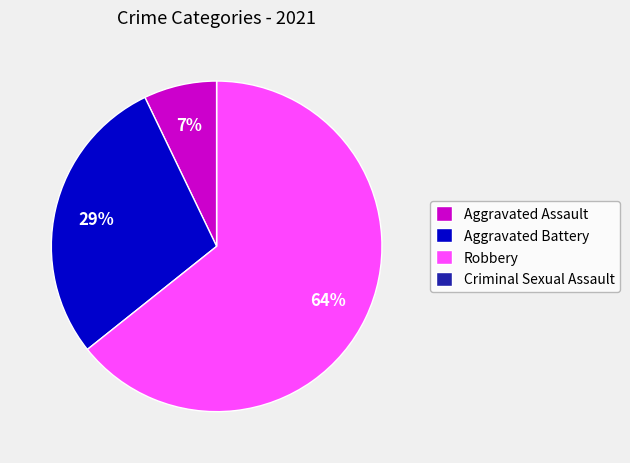

Which slice is the largest?

Robbery